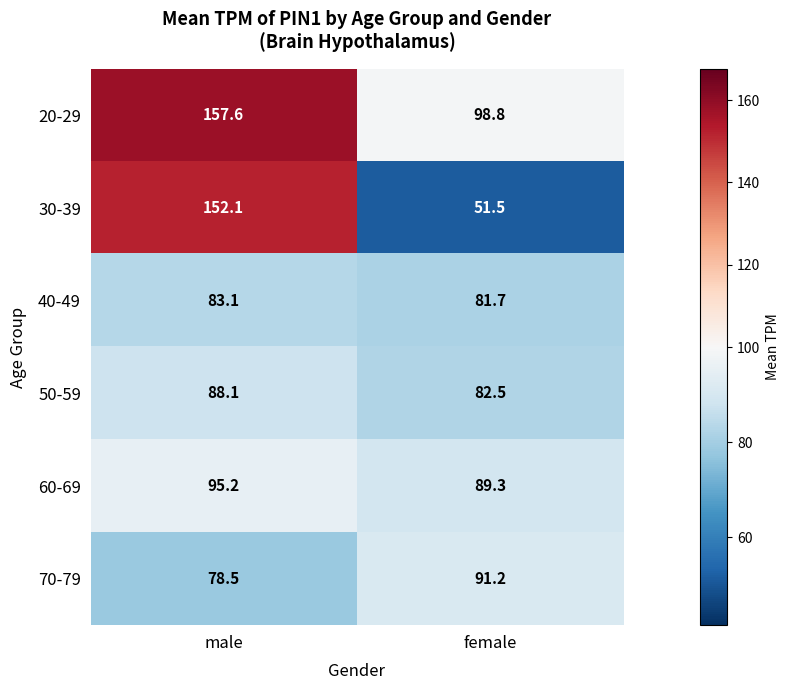

What is the sum of all 20-29 values?

256.4